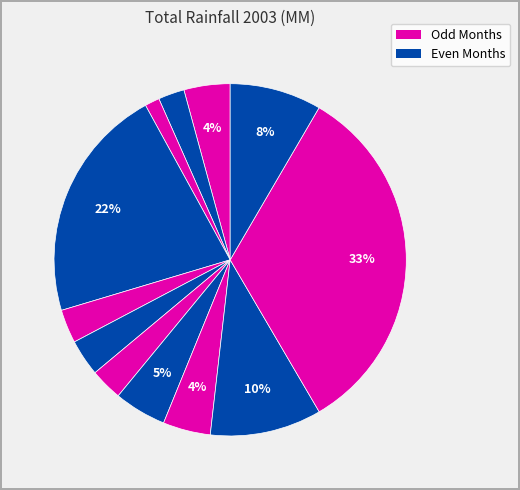

Which category has the smallest portion of the pie?

March